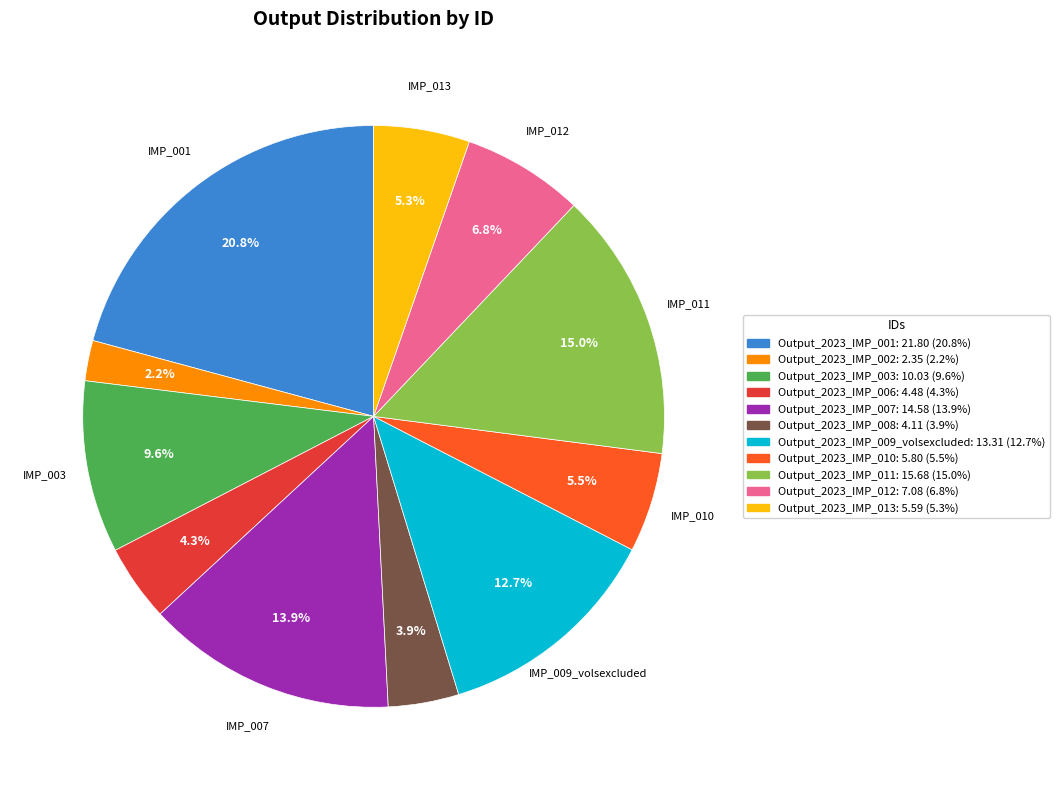

What is the largest slice in the pie chart?

Output_2023_IMP_001